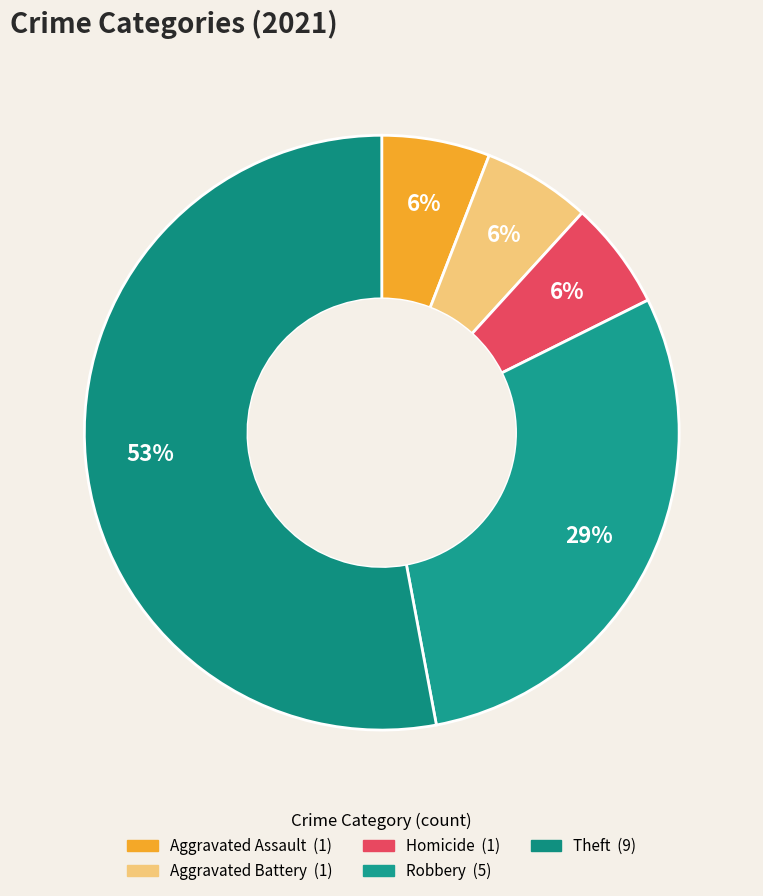

How many slices are in this pie chart?

5